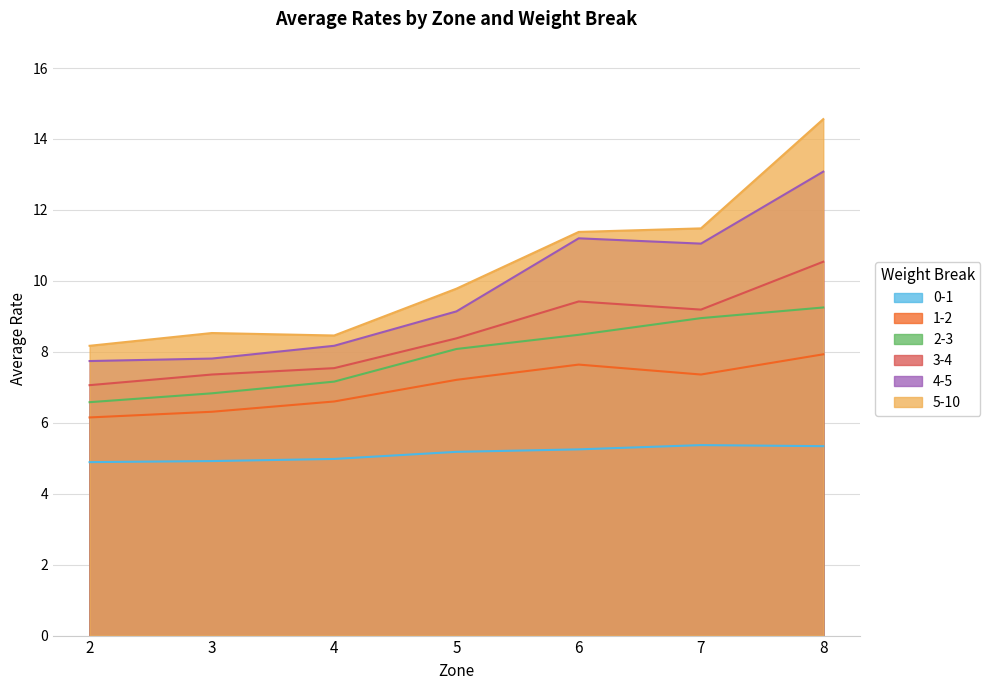

Reading right to left, list all the values displayed in this chart.

0-1: 5.3	5.4	5.2	5.2	5.0	4.9	4.9
1-2: 7.9	7.4	7.6	7.2	6.6	6.3	6.2
2-3: 9.2	8.9	8.5	8.1	7.2	6.8	6.6
3-4: 10.5	9.2	9.4	8.4	7.5	7.4	7.1
4-5: 13.1	11.1	11.2	9.1	8.2	7.8	7.7
5-10: 14.6	11.5	11.4	9.8	8.5	8.5	8.2